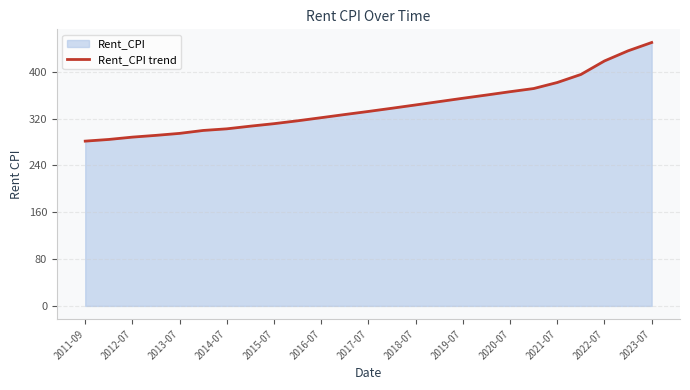

True or false: the data shows 198.2 at 2013-07.

False